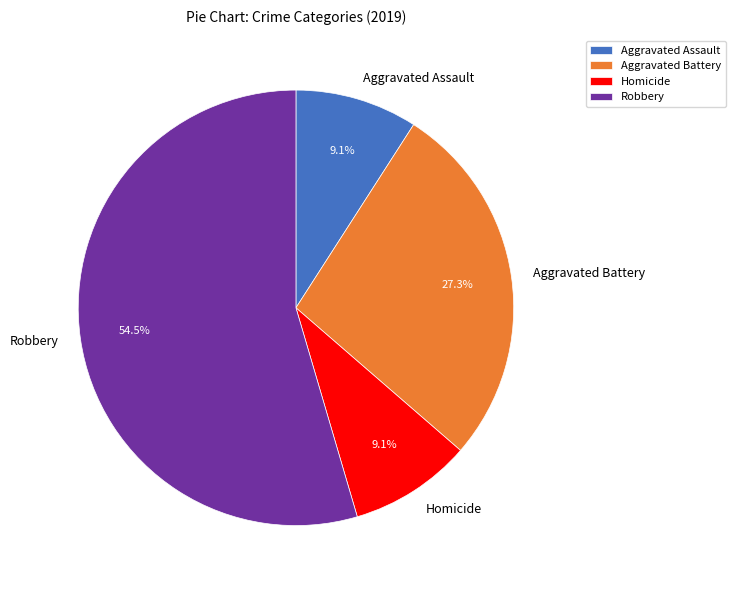

What is the largest slice in the pie chart?

Robbery